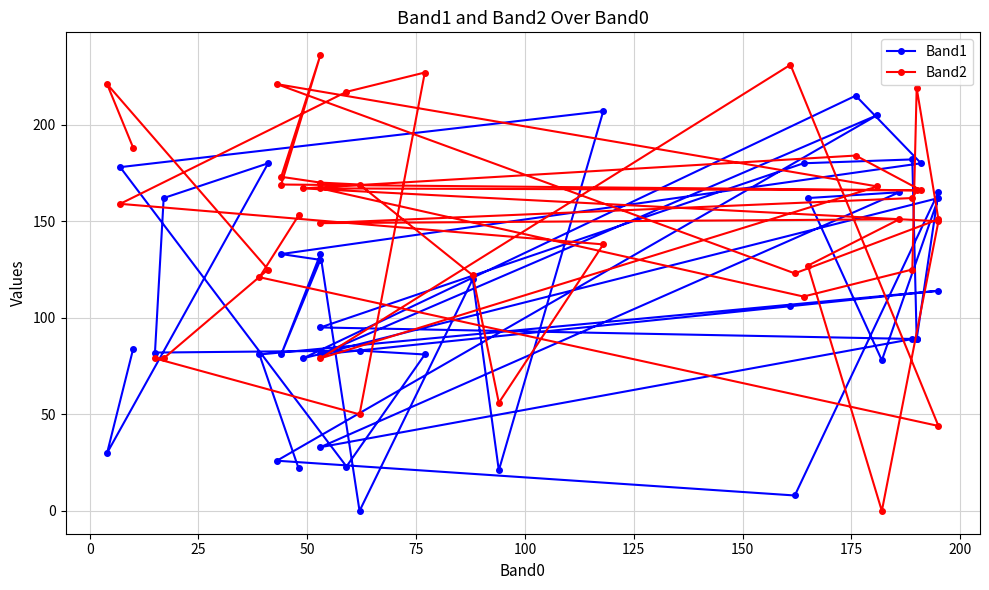

True or false: Band1 and Band2 intersect in this chart.

True